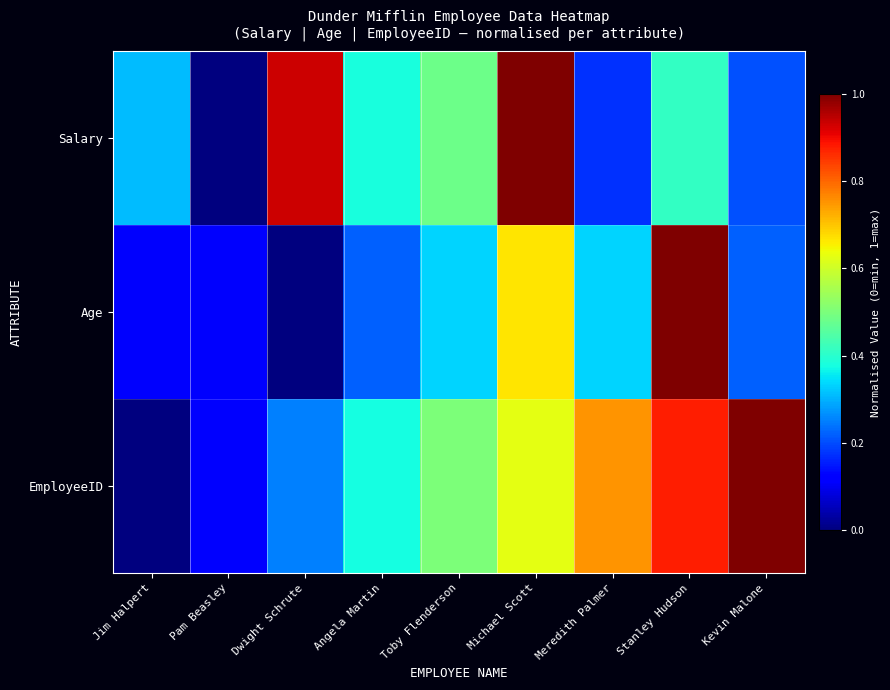

Count the number of categories in the chart.

9